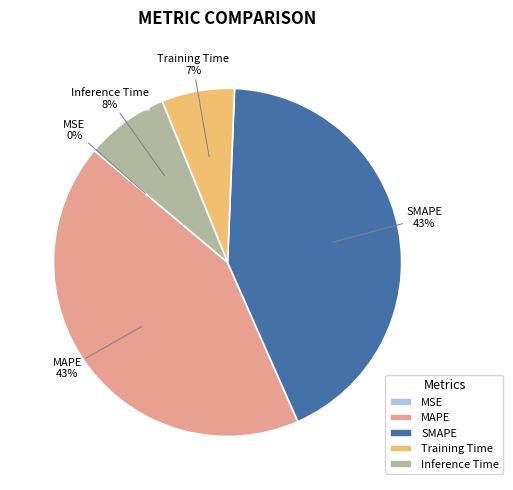

Which has a higher value, SMAPE or Inference Time?

SMAPE